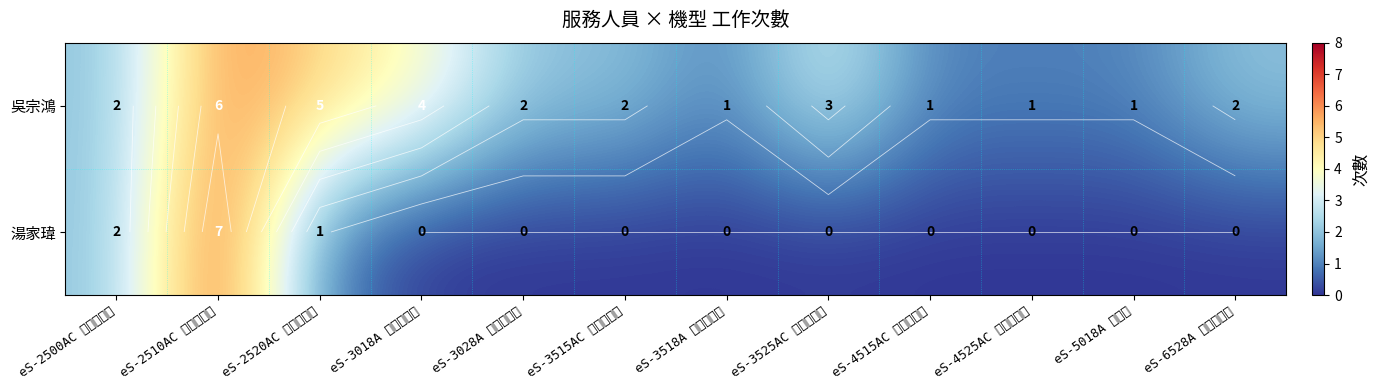

Which series changed the most between eS-2500AC 彩色複合機 and eS-3518A 黑白複合機?

湯家瑋